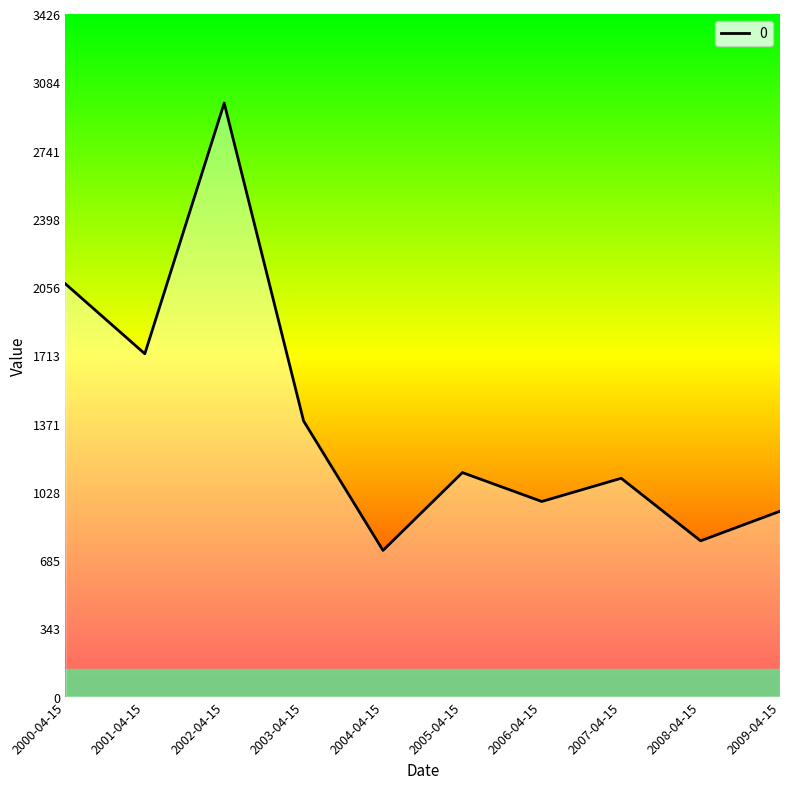

Count the number of values greater than 1124.

5